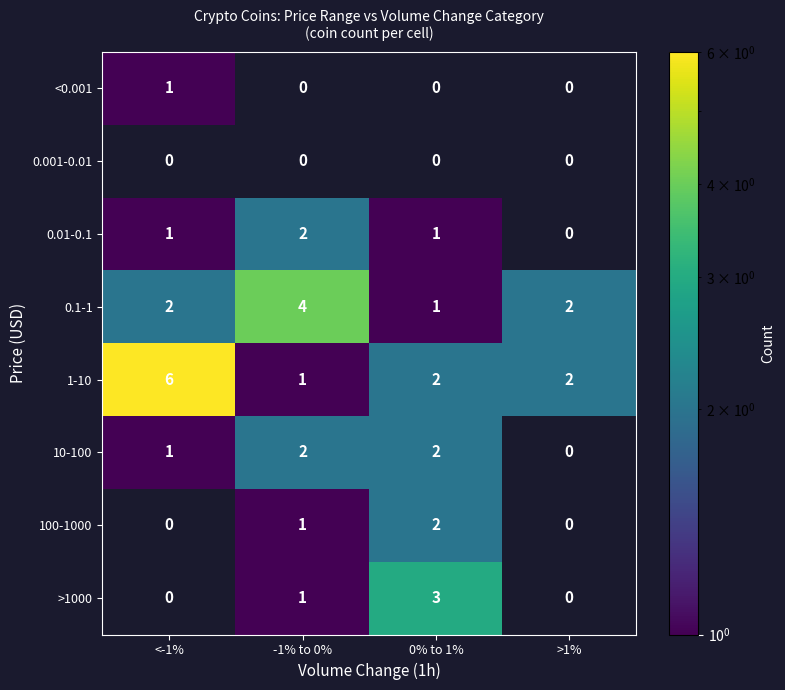

What is the difference between the >1000 values at >1% and 0% to 1%?

3